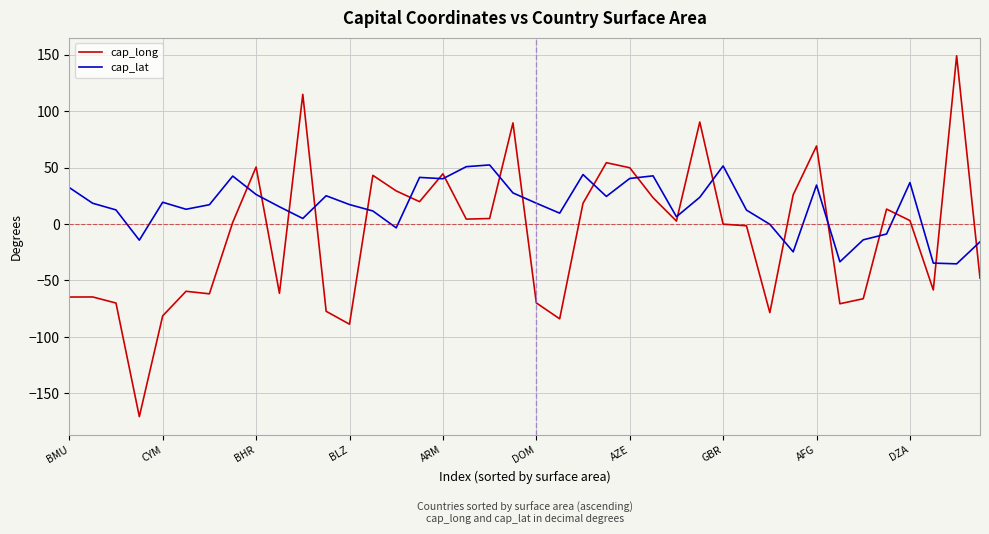

Which series ends up on top after the final intersection of cap_lat and cap_long?

cap_lat